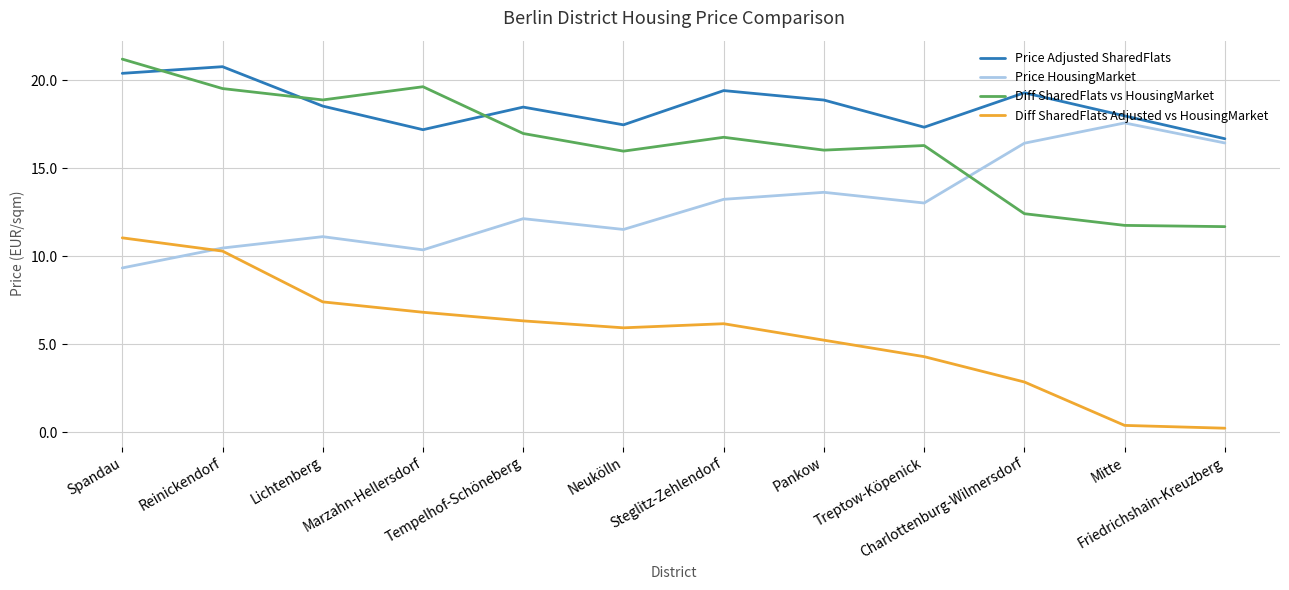

What is the total value across all series at Tempelhof-Schöneberg?

53.9